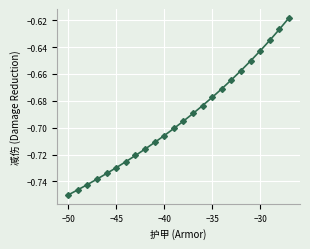

True or false: the data has more than 1 interior local peaks.

False